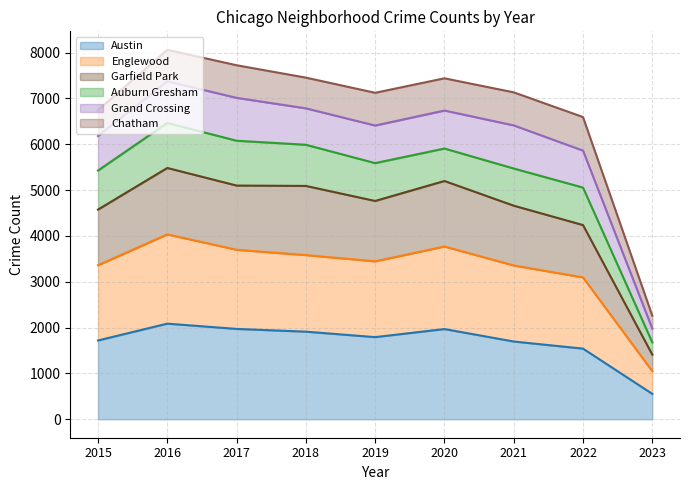

At which category is the sum across all series the highest?

2016